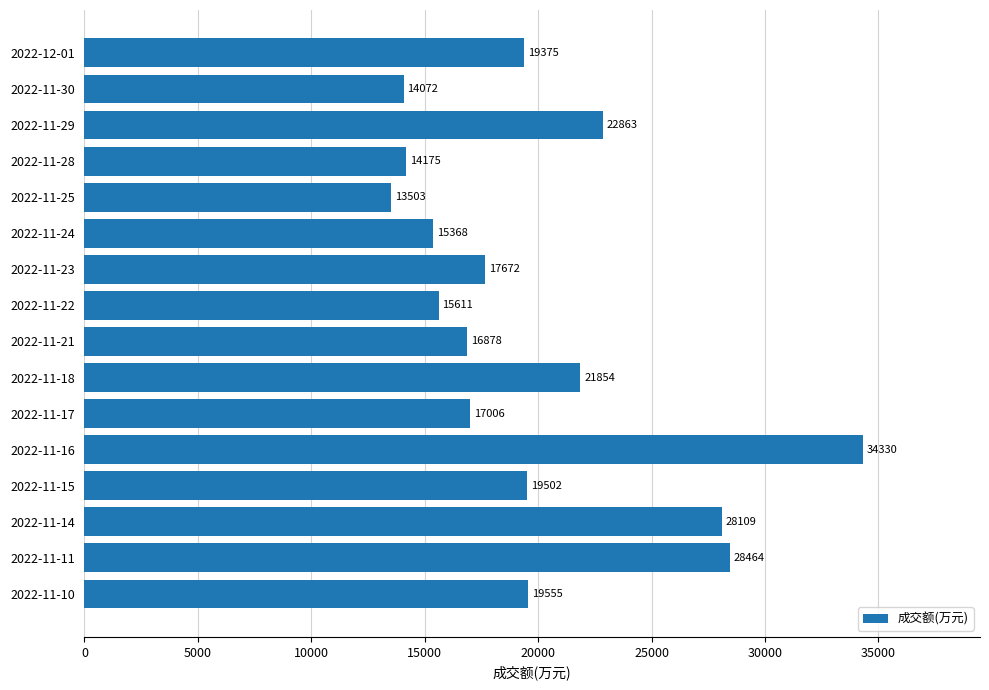

Does the chart contain any negative values?

No